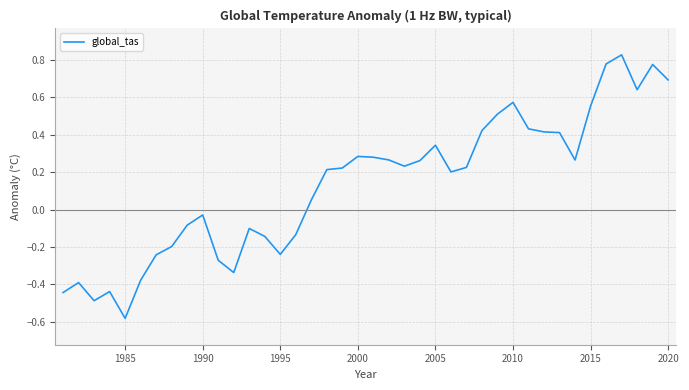

How many interior local peaks (higher than both neighbors) does the data have?

9